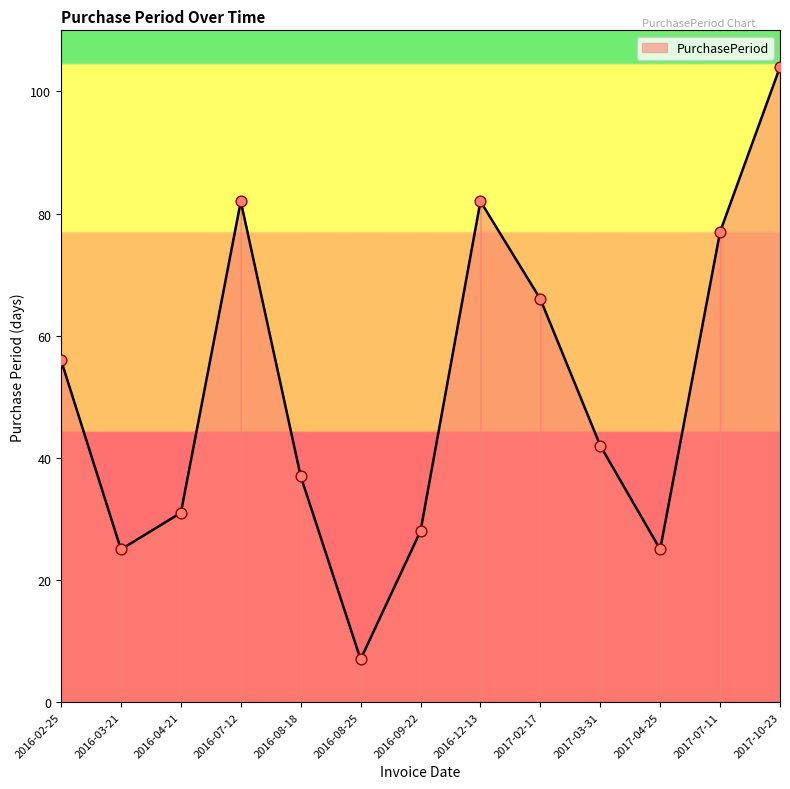

Approximately how many times larger is the value at 2016-07-12 compared to 2016-03-21?

3.3